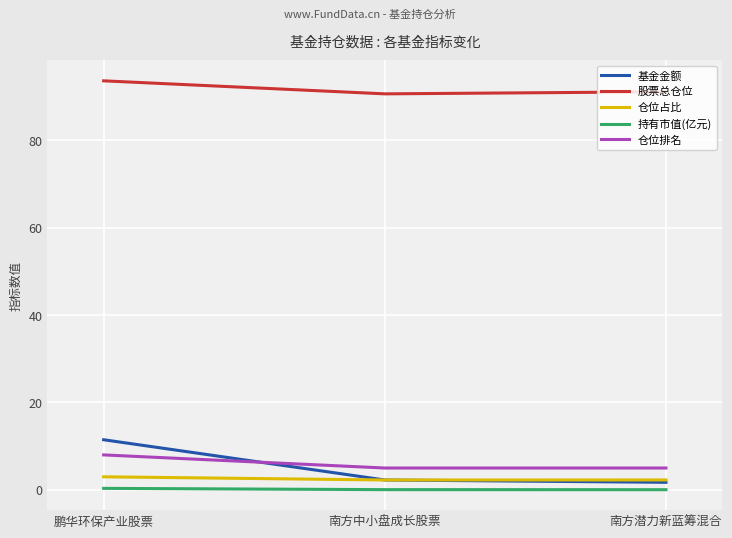

Which series changed the most between 鹏华环保产业股票 and 南方潜力新蓝筹混合?

基金金额